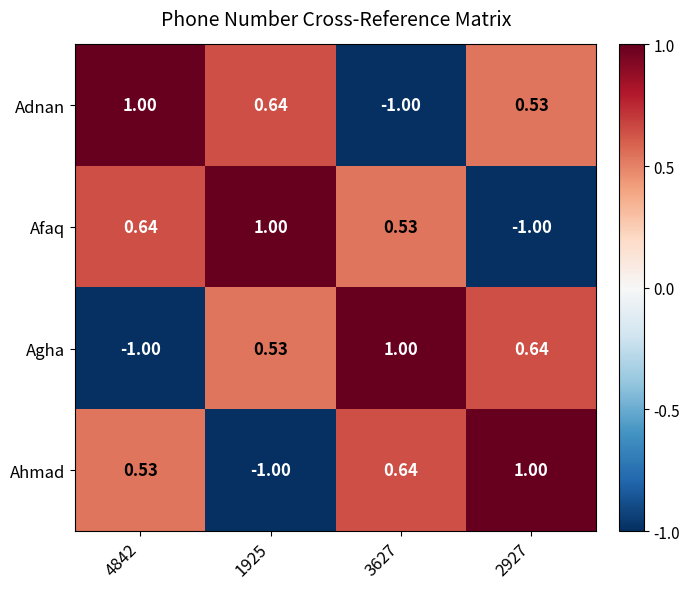

At 4842, list the series in order from largest to smallest.

Adnan, Afaq, Ahmad, Agha